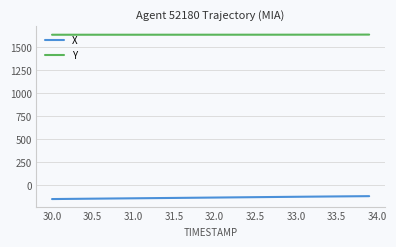

How many lines are shown in the chart?

2